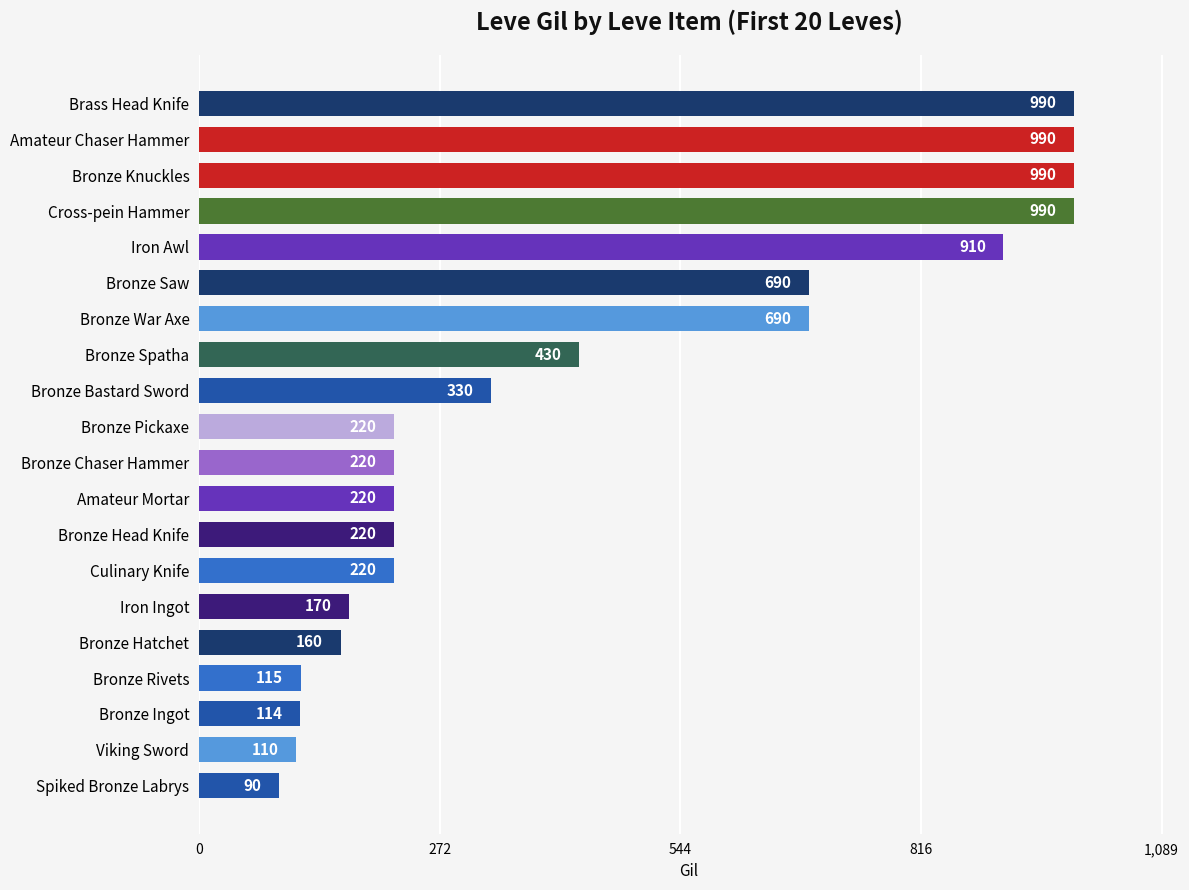

How many bars are there in total?

20